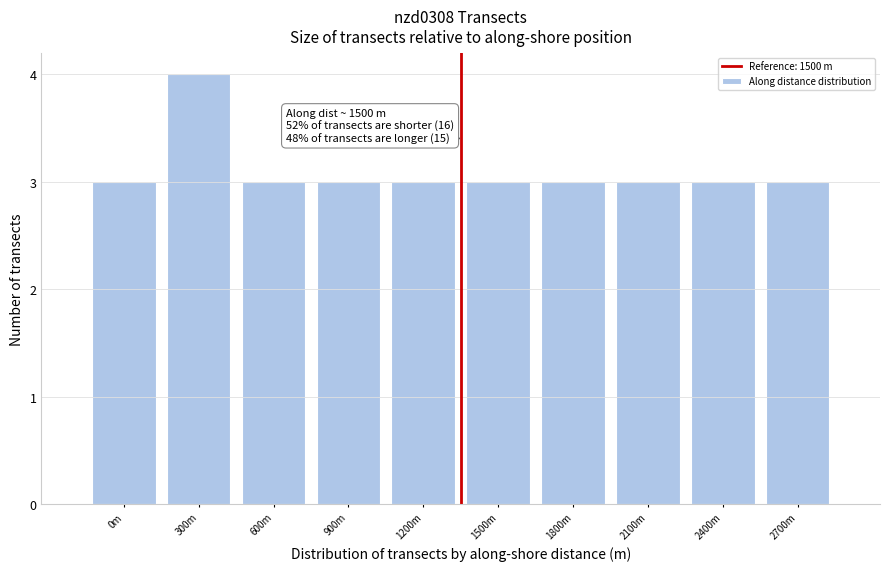

Reading right to left, list all the values displayed in this chart.

3	3	3	3	3	3	3	3	4	3